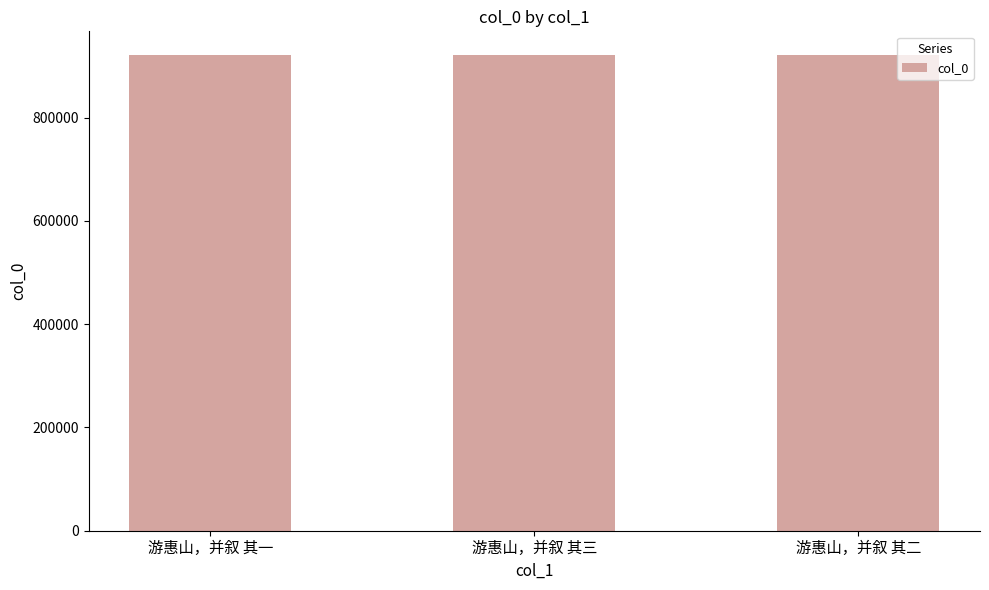

What is the approximate value at 游惠山，并叙 其一?

921056